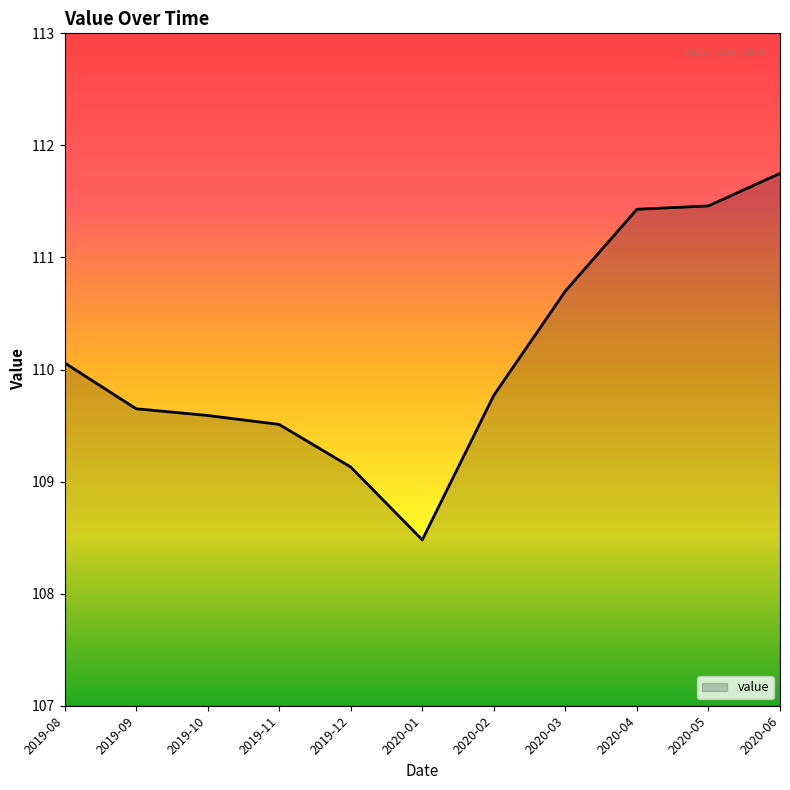

What position from the left is 2020-05?

10